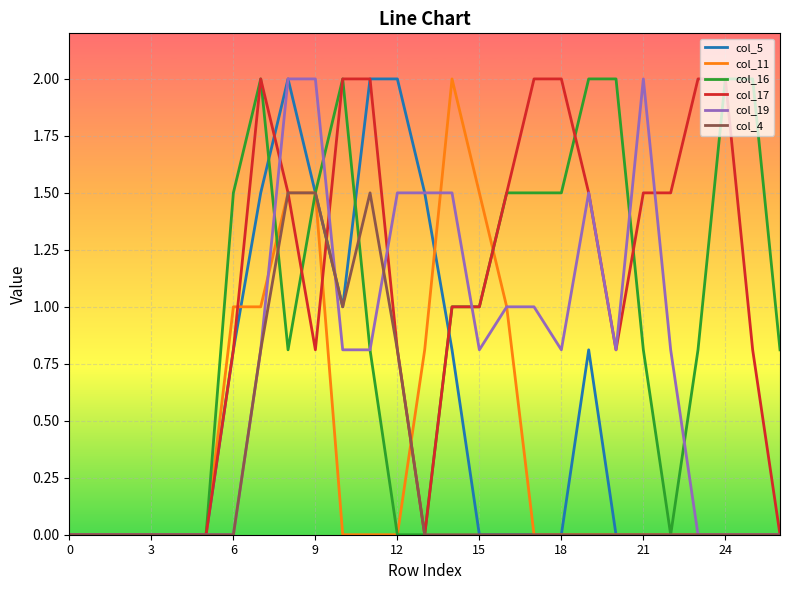

What is the maximum value for col_16?

2.0